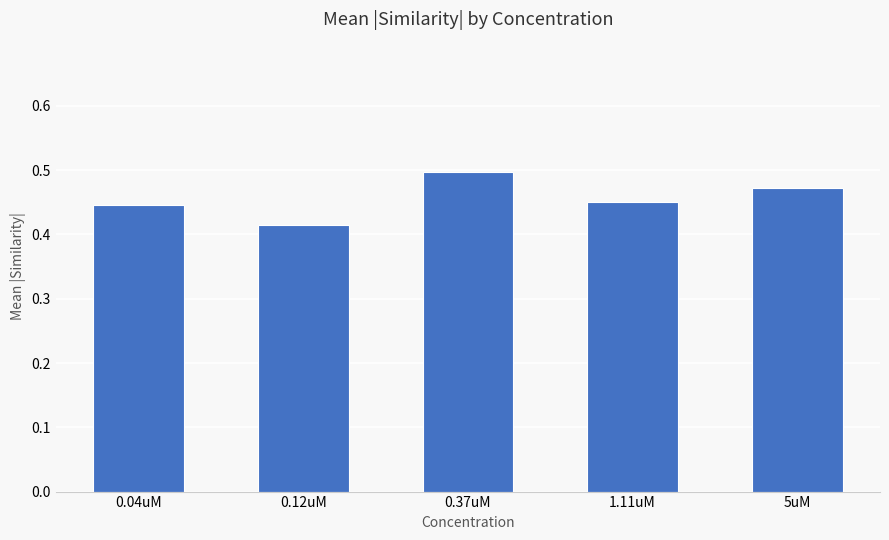

What is the label of the 3rd bar from the right?

0.37uM